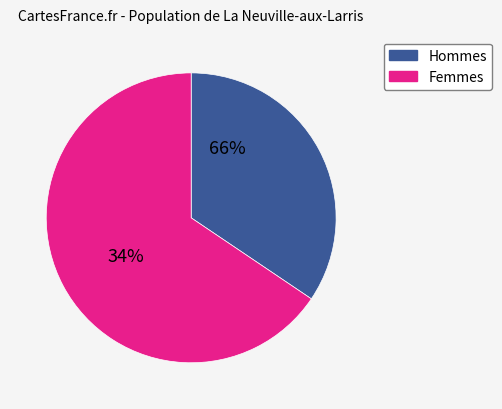

Which slice is the smallest?

1